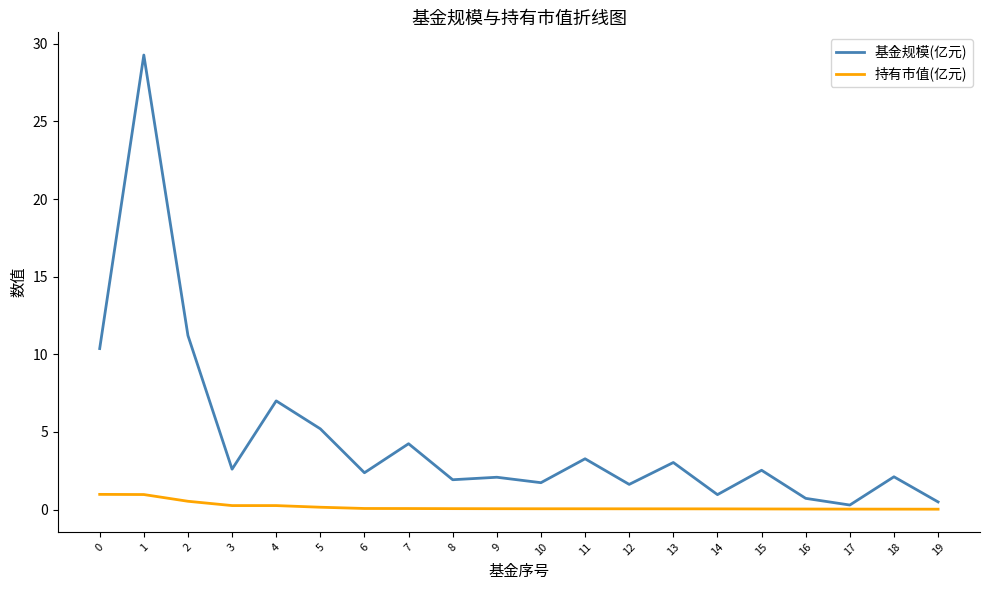

What is the spread (max minus min) of values at 10?

1.7